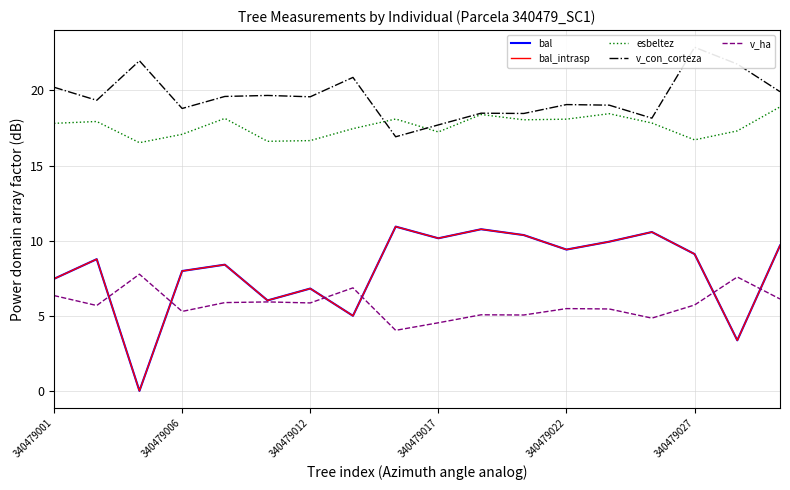

True or false: v_ha and esbeltez intersect in this chart.

False